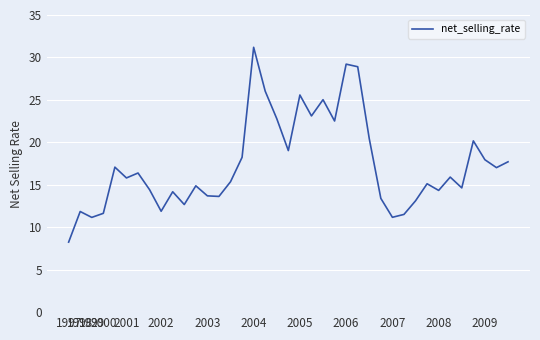

What is the difference between the maximum and minimum values?

22.9